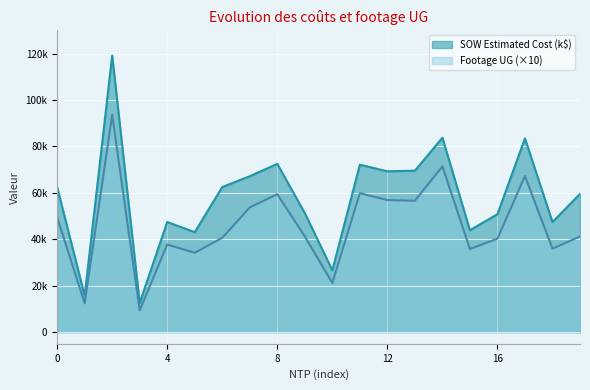

Which series has the largest range (max minus min)?

SOW Estimated Cost (k$)